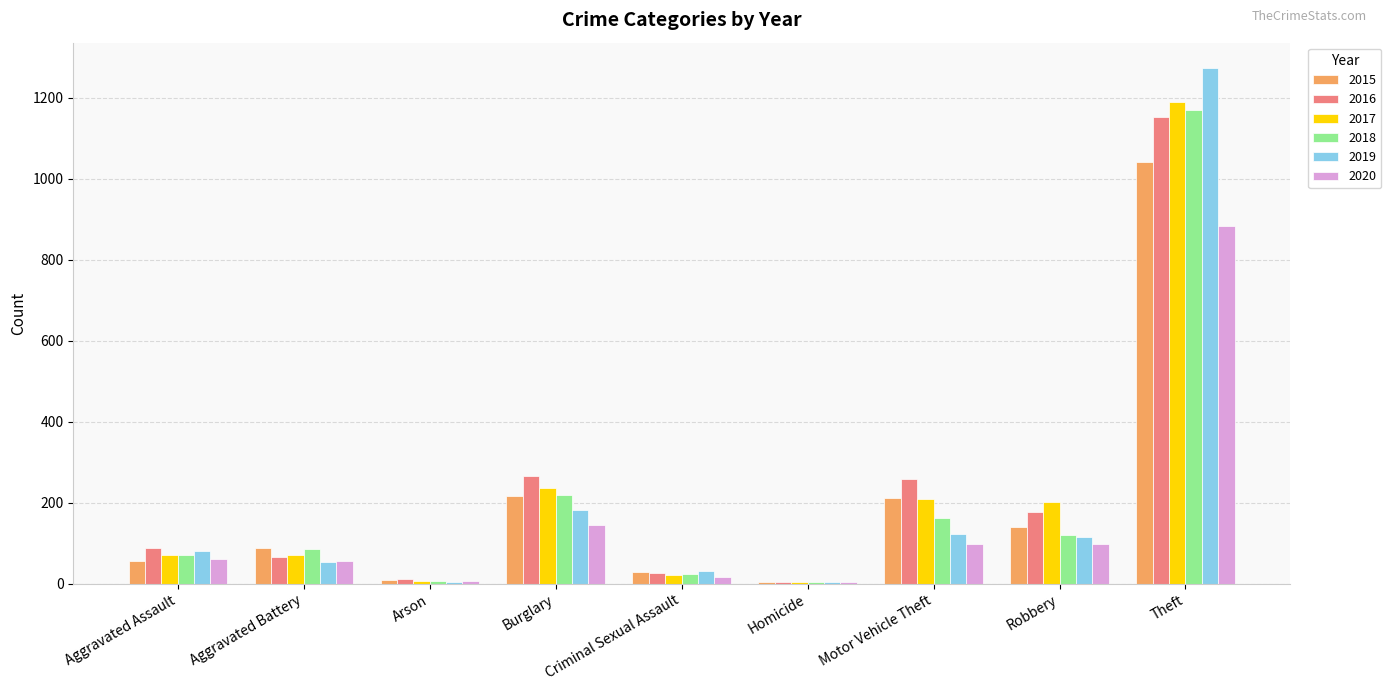

Are the bars horizontal?

No